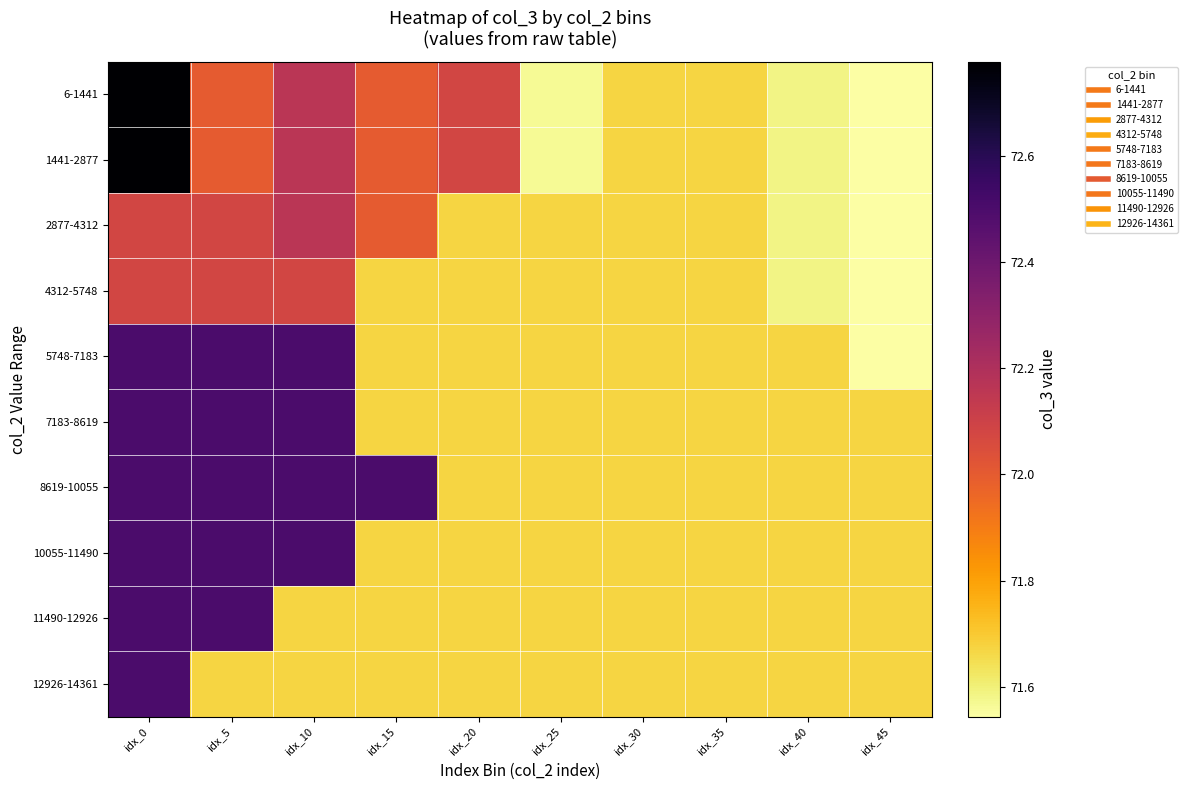

At how many categories does at least one series exceed 72?

5